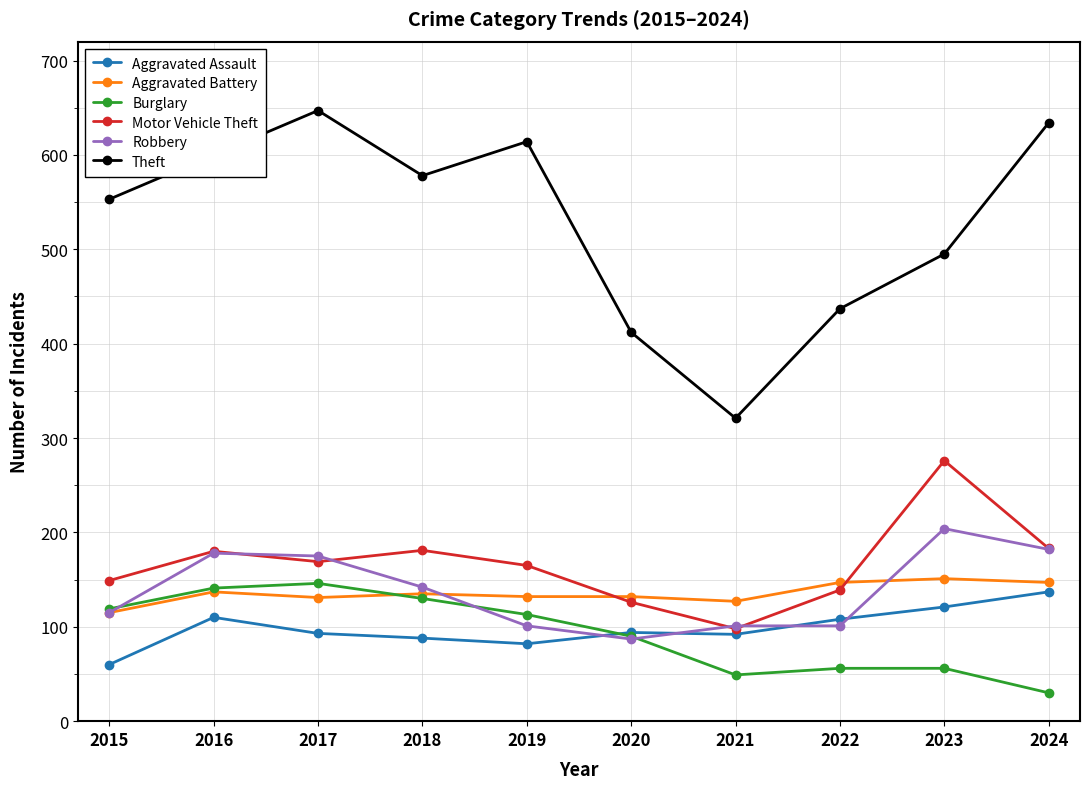

What is the value of the Burglary point at the 10th from the left?

30